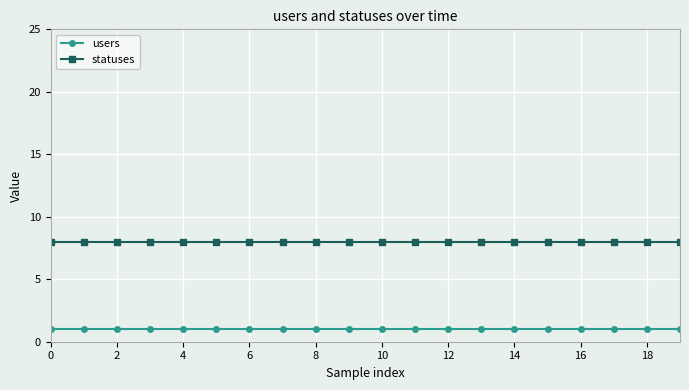

Does the chart have visible grid lines?

Yes